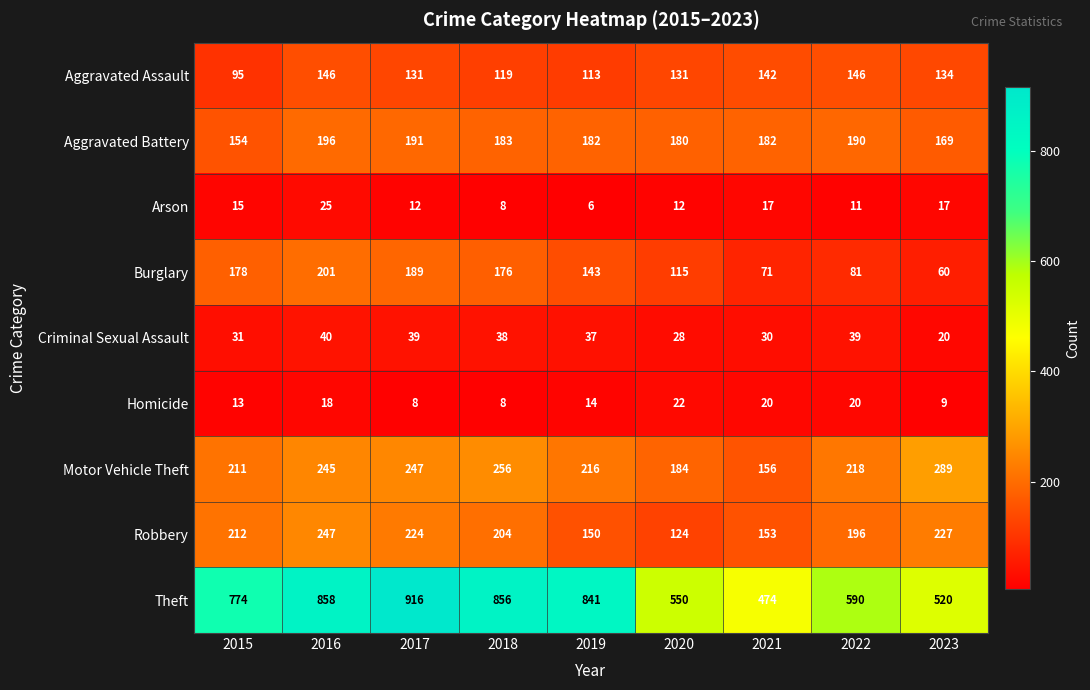

What is the difference between the highest and lowest values at 2023?

511